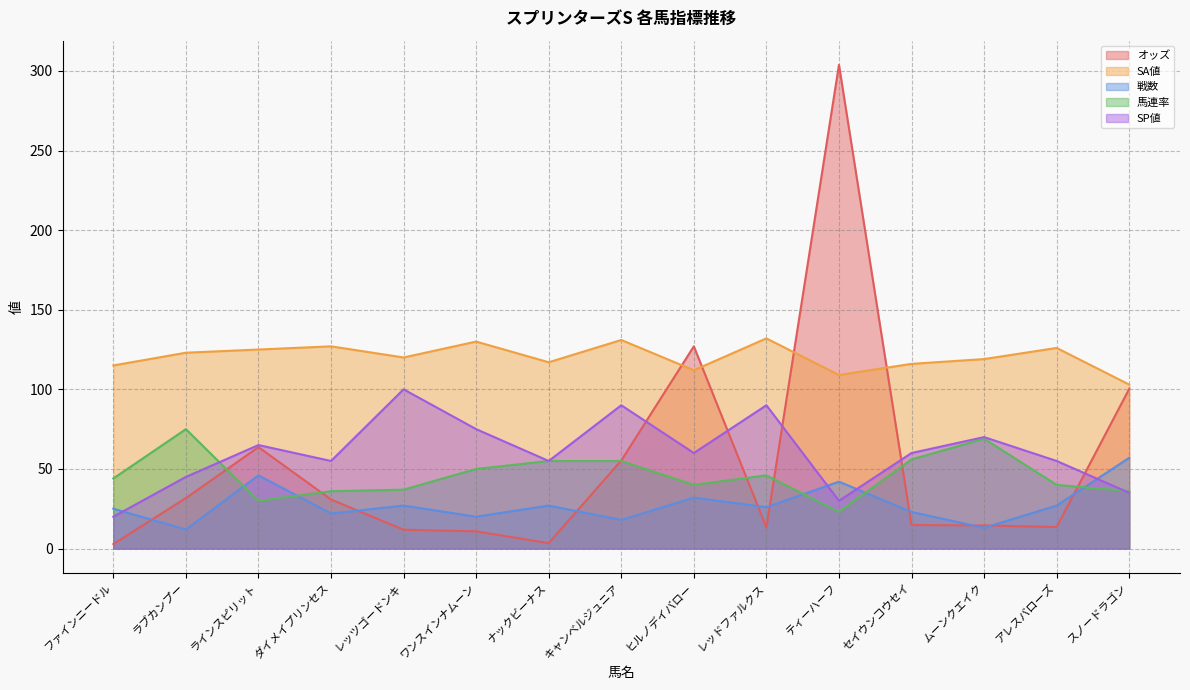

How many lines are shown in the chart?

5